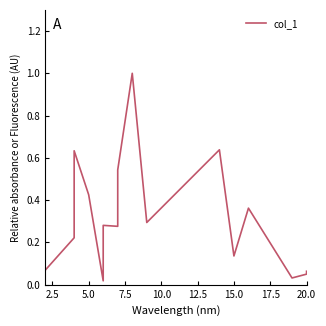

What is the greatest value displayed?

1.0